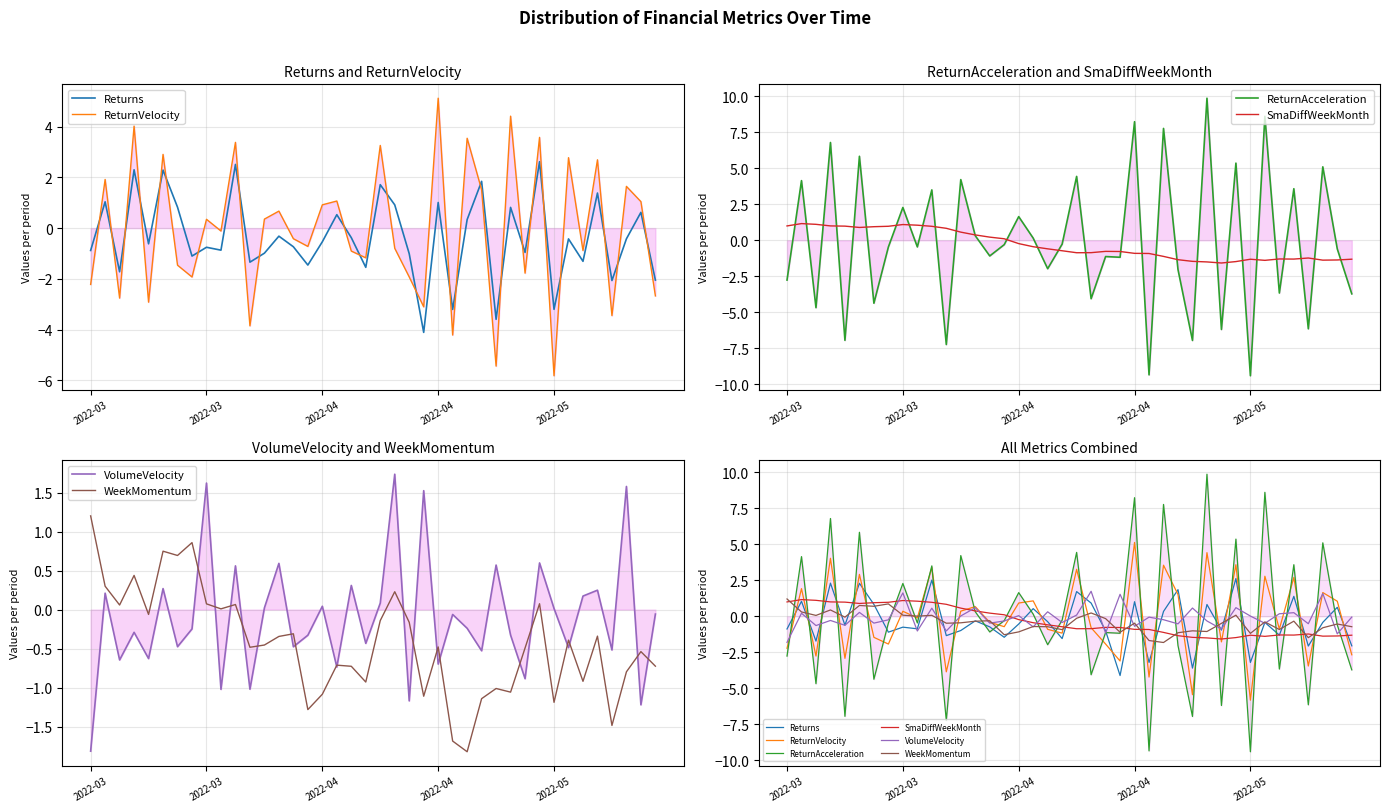

At which category is the sum across all series the highest?

2022-04